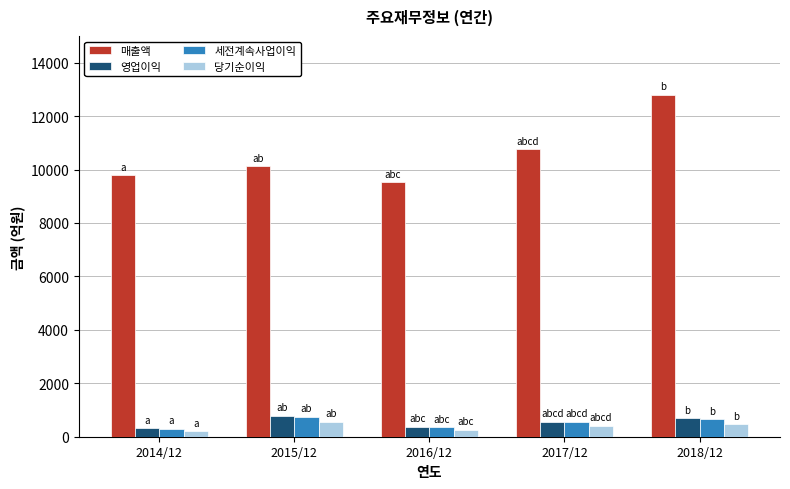

The value of 당기순이익 at 2014/12 is 209. True or false?

True